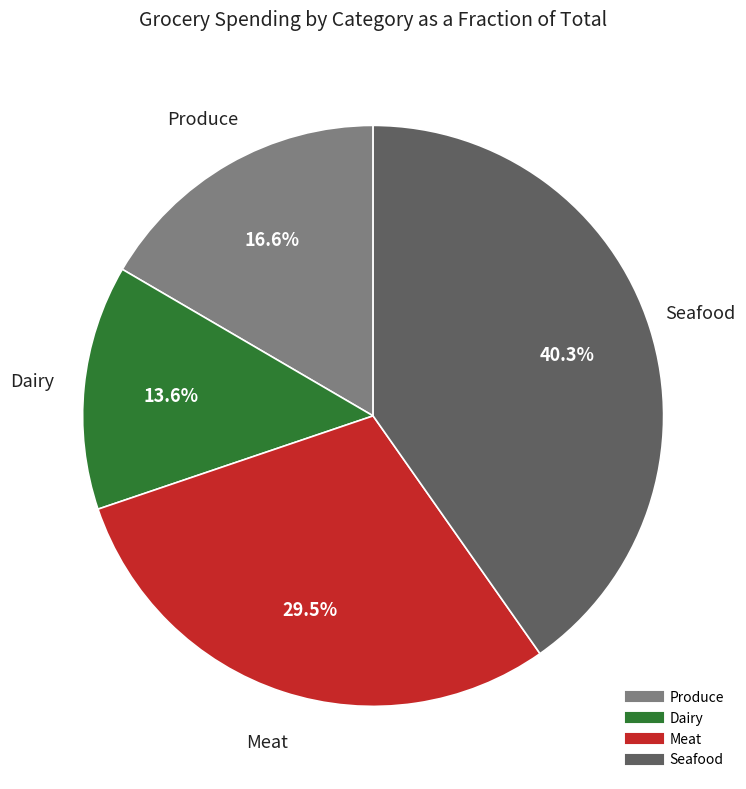

True or false: Meat accounts for 24% of the total.

False